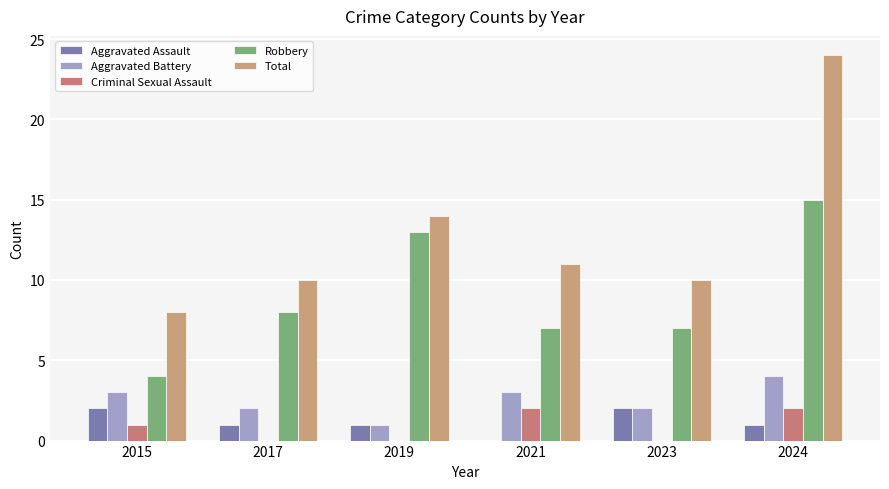

What is the difference between the highest and lowest values at 2021?

11